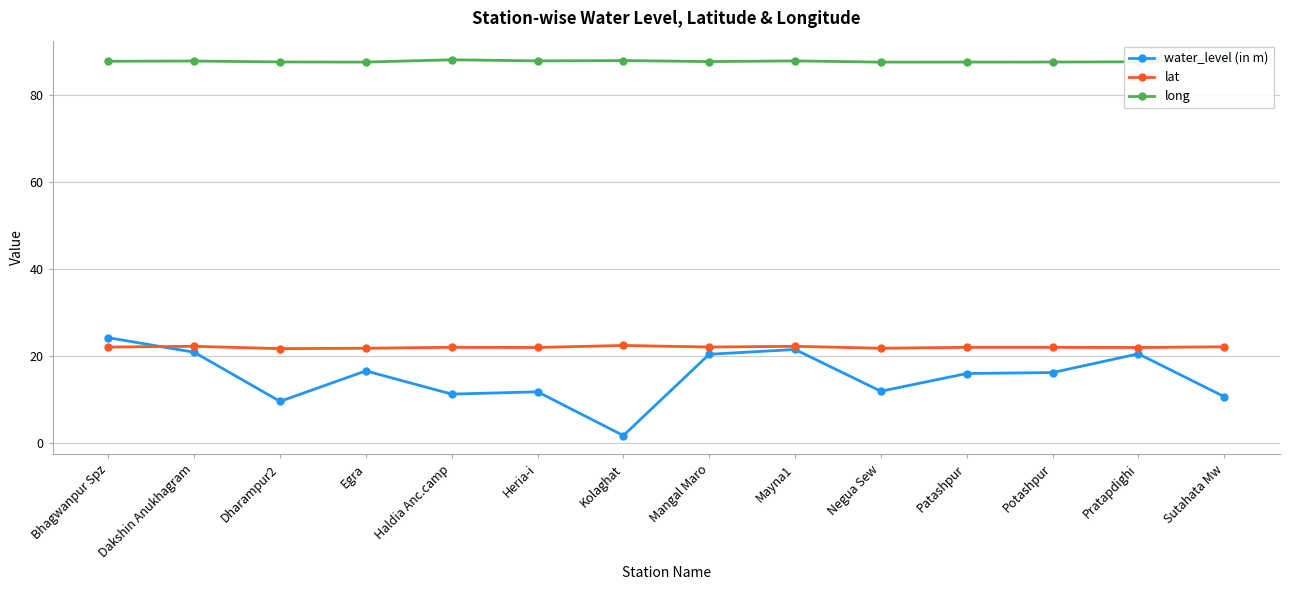

Reading right to left, what are all the values shown in this chart?

water_level (in m): Sutahata Mw=10.7	Pratapdighi=20.5	Potashpur=16.2	Patashpur=16.0	Negua Sew=11.9	Mayna1=21.5	Mangal Maro=20.4	Kolaghat=1.8	Heria-i=11.8	Haldia Anc.camp=11.3	Egra=16.6	Dharampur2=9.6	Dakshin Anukhagram=20.9	Bhagwanpur Spz=24.2
lat: Sutahata Mw=22.1	Pratapdighi=22.0	Potashpur=22.0	Patashpur=22.0	Negua Sew=21.8	Mayna1=22.2	Mangal Maro=22.1	Kolaghat=22.4	Heria-i=22.0	Haldia Anc.camp=22.0	Egra=21.8	Dharampur2=21.7	Dakshin Anukhagram=22.3	Bhagwanpur Spz=22.1
long: Sutahata Mw=88.1	Pratapdighi=87.6	Potashpur=87.5	Patashpur=87.5	Negua Sew=87.5	Mayna1=87.8	Mangal Maro=87.6	Kolaghat=87.9	Heria-i=87.8	Haldia Anc.camp=88.1	Egra=87.5	Dharampur2=87.6	Dakshin Anukhagram=87.8	Bhagwanpur Spz=87.7